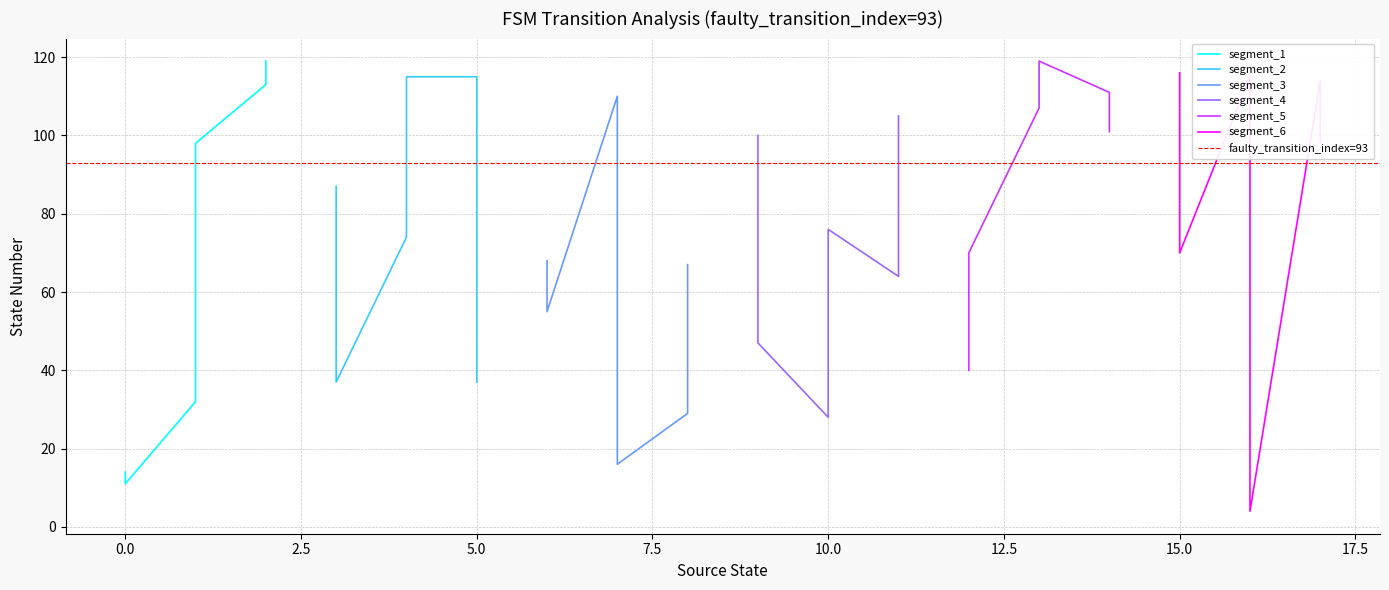

Reading left to right, extract all data points from this chart.

source_state: 0=0	0=0	1=1	1=1	2=2	2=2	3=3	3=3	4=4	4=4	5=5	5=5	6=6	6=6	7=7	7=7	8=8	8=8	9=9	9=9	10=10	10=10	11=11	11=11	12=12	12=12	13=13	13=13	14=14	14=14	15=15	15=15	16=16	16=16	17=17	17=17
destination_state: 0=14	0=11	1=32	1=98	2=113	2=119	3=87	3=37	4=74	4=115	5=115	5=37	6=68	6=55	7=110	7=16	8=29	8=67	9=100	9=47	10=28	10=76	11=64	11=105	12=40	12=70	13=107	13=119	14=111	14=101	15=116	15=70	16=115	16=4	17=114	17=98